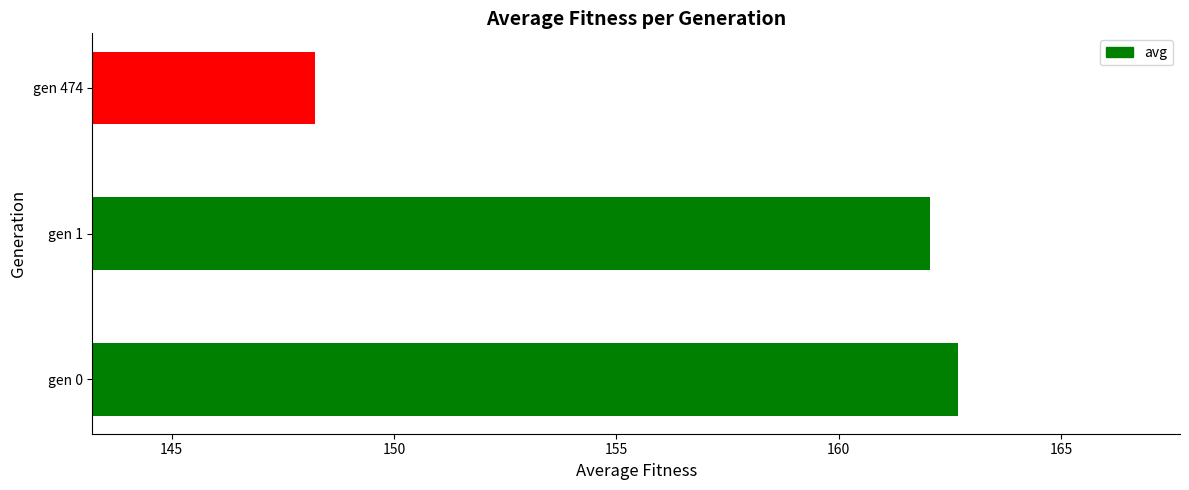

Is it true that the value at gen 0 is 53.1?

False